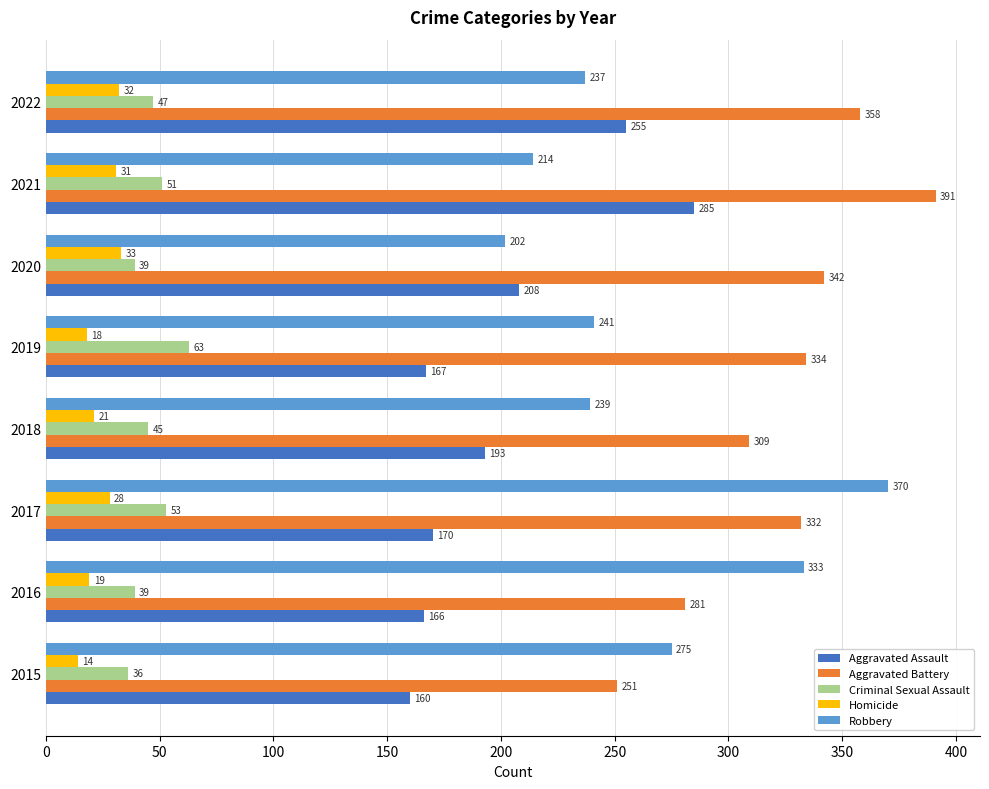

At which category is the sum across all series the highest?

2021